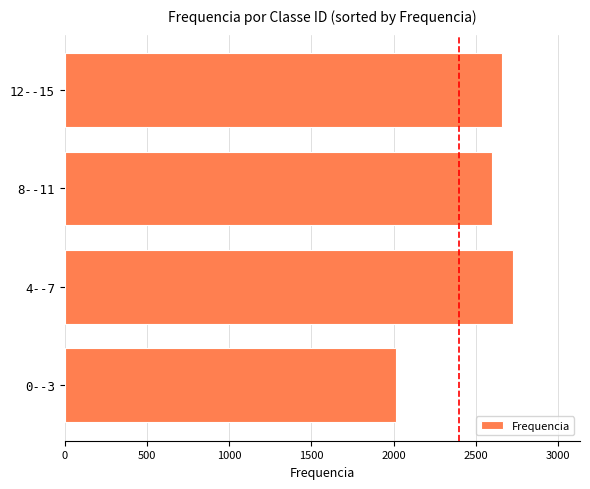

How many data points are less than 2659?

2